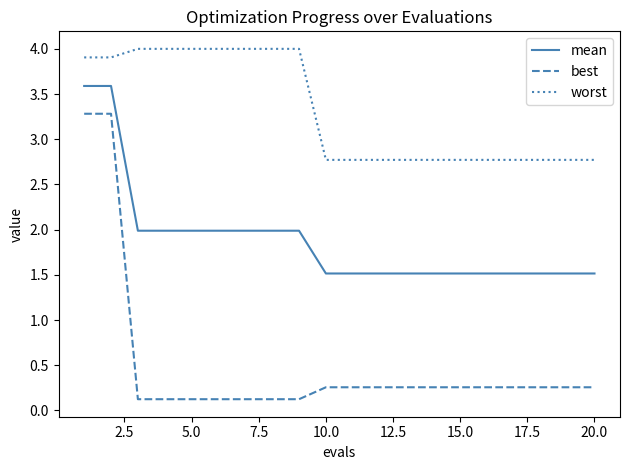

Which series has the largest range (max minus min)?

best